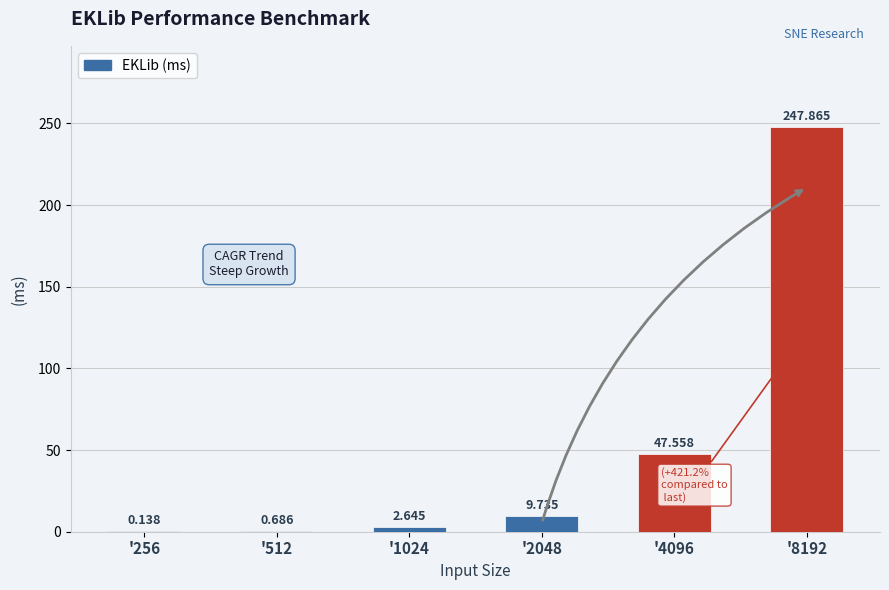

How many data points does each series have?

6